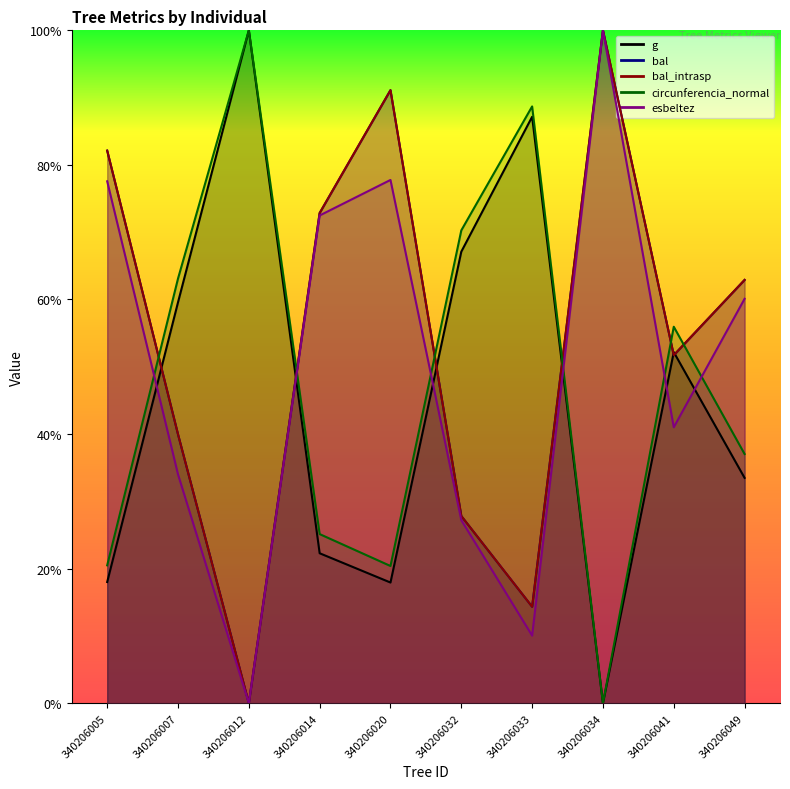

What are all the series names shown in the legend?

g, bal, bal_intrasp, circunferencia_normal, esbeltez